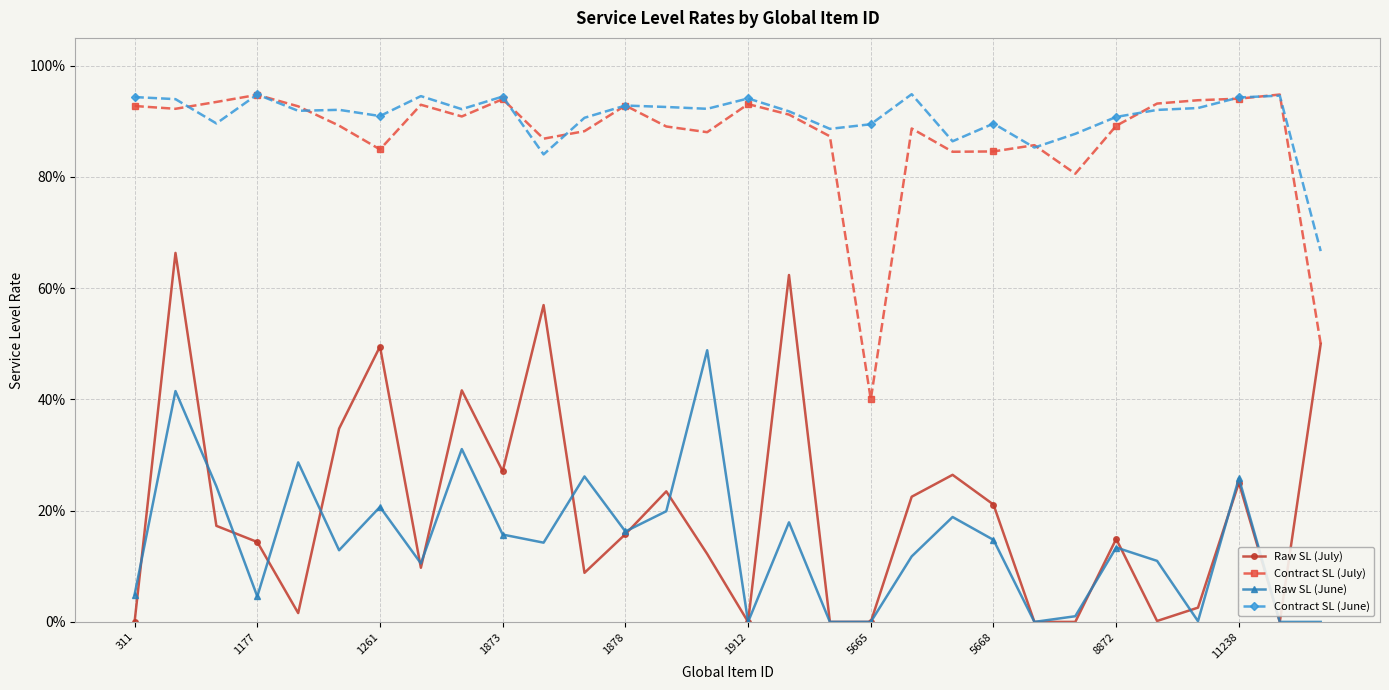

What are all the series names shown in the legend?

Raw SL (July), Contract SL (July), Raw SL (June), Contract SL (June)